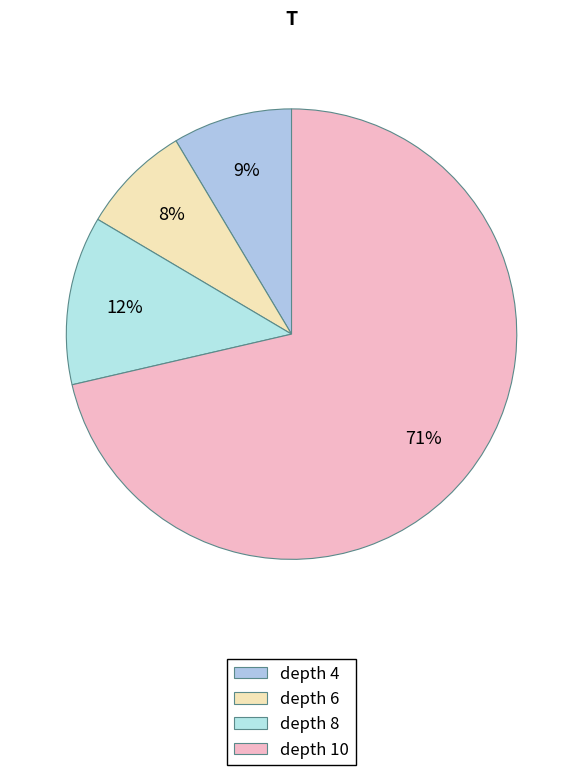

To the nearest percent, what portion does depth 8 represent?

12%